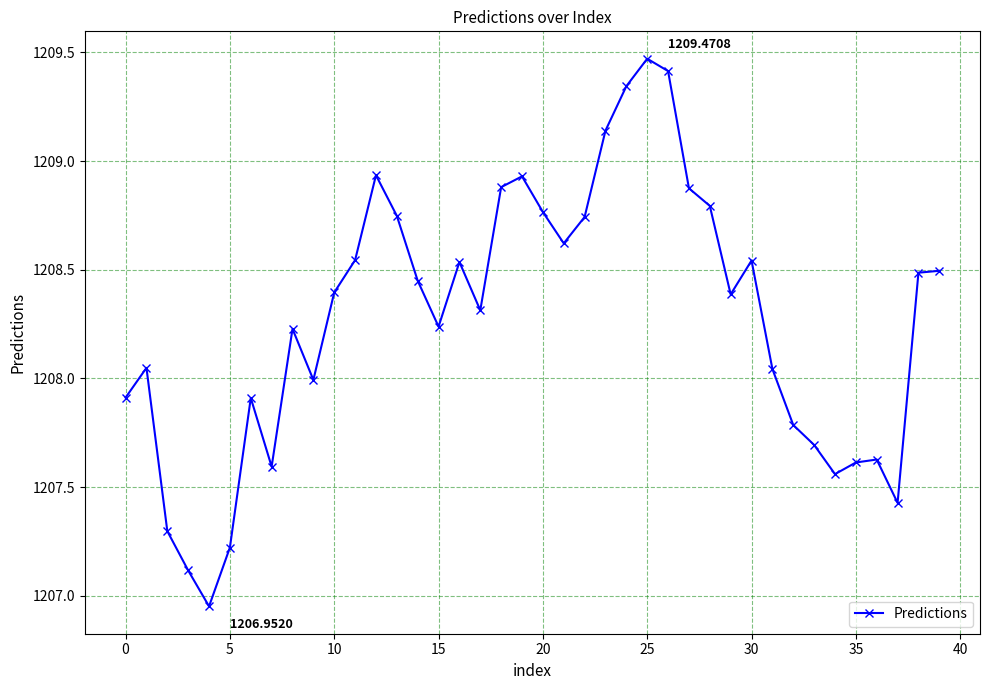

How many points are lower than both their immediate neighbors (excluding endpoints)?

9